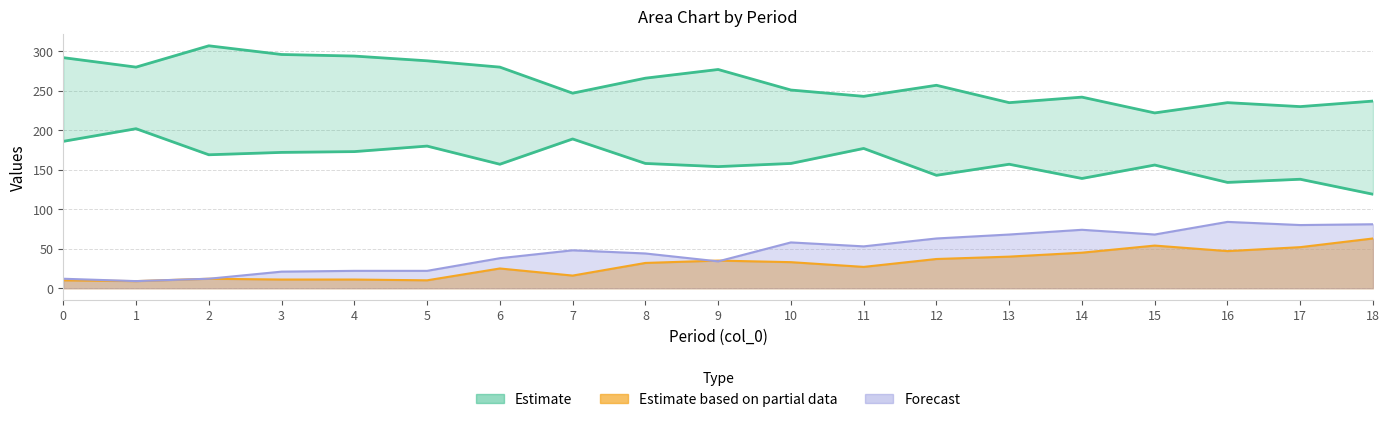

How many lines are shown in the chart?

4